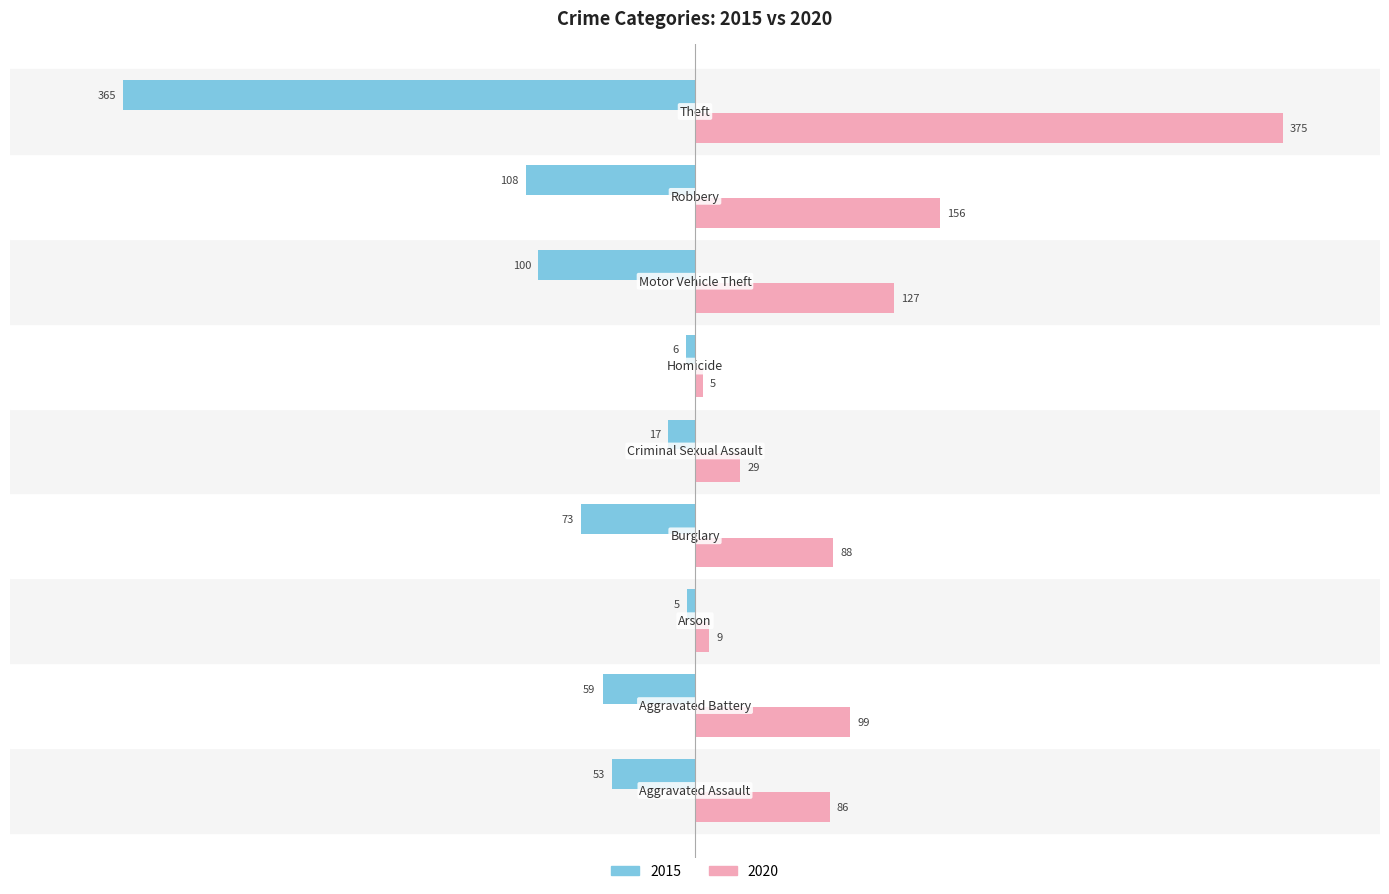

What are all the series names shown in the legend?

2015, 2020